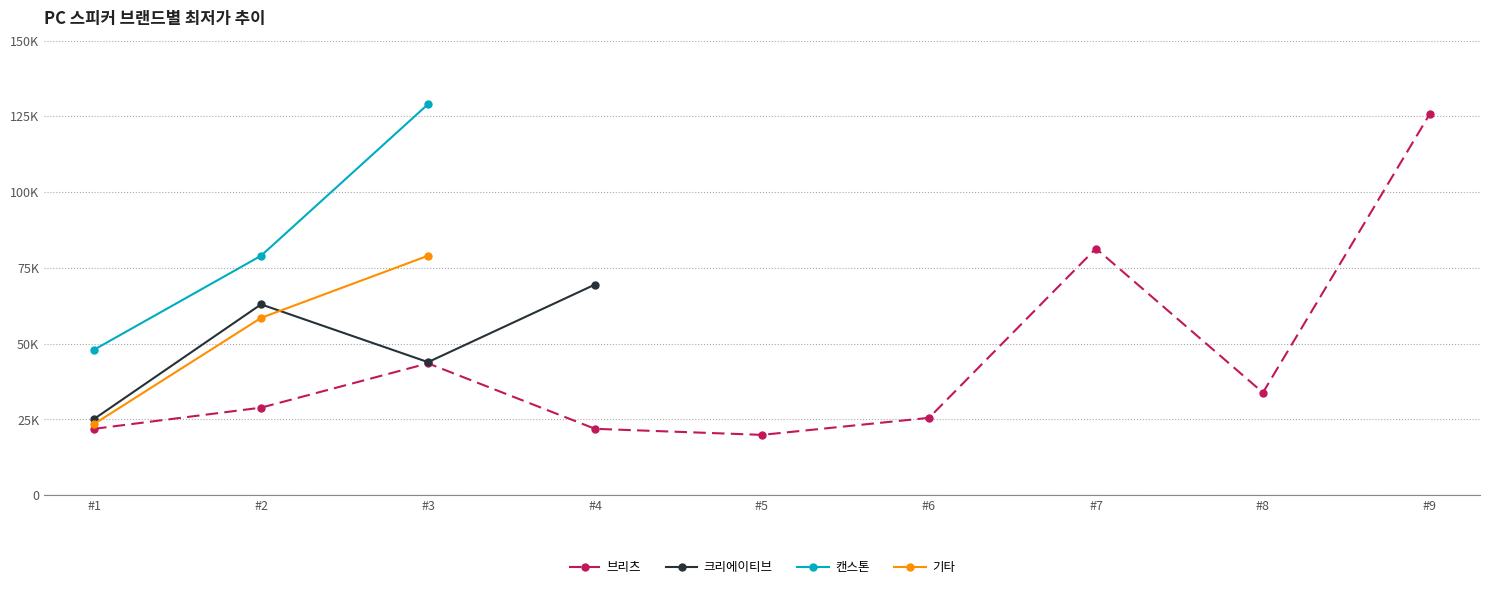

What is the value of the 11th point from the left?

69500